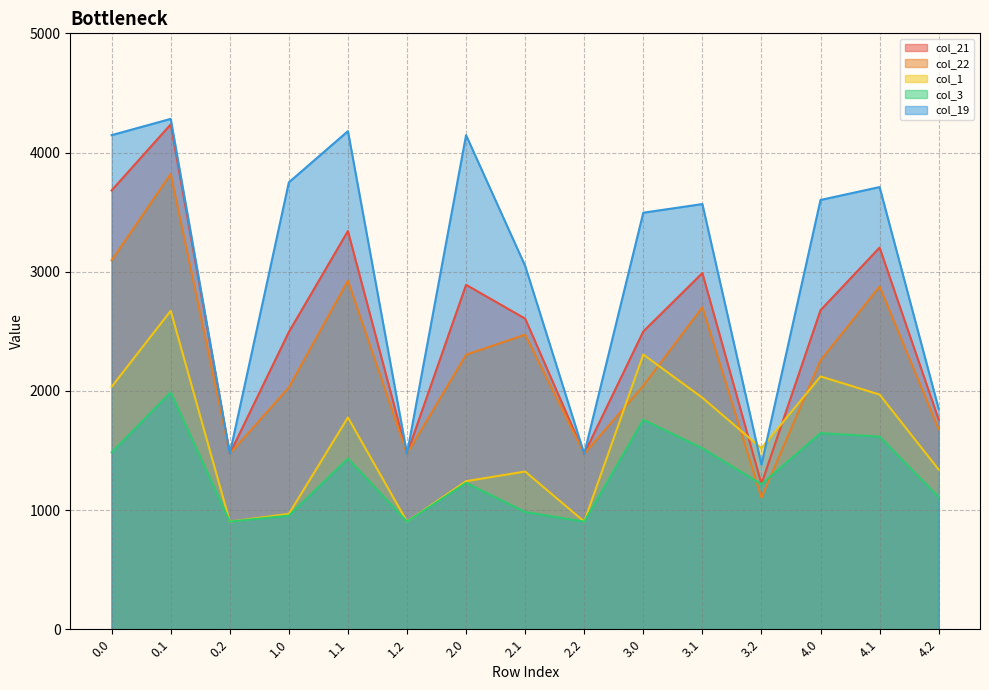

What is the value of the col_1 point at the 2nd from the left?

2672.0